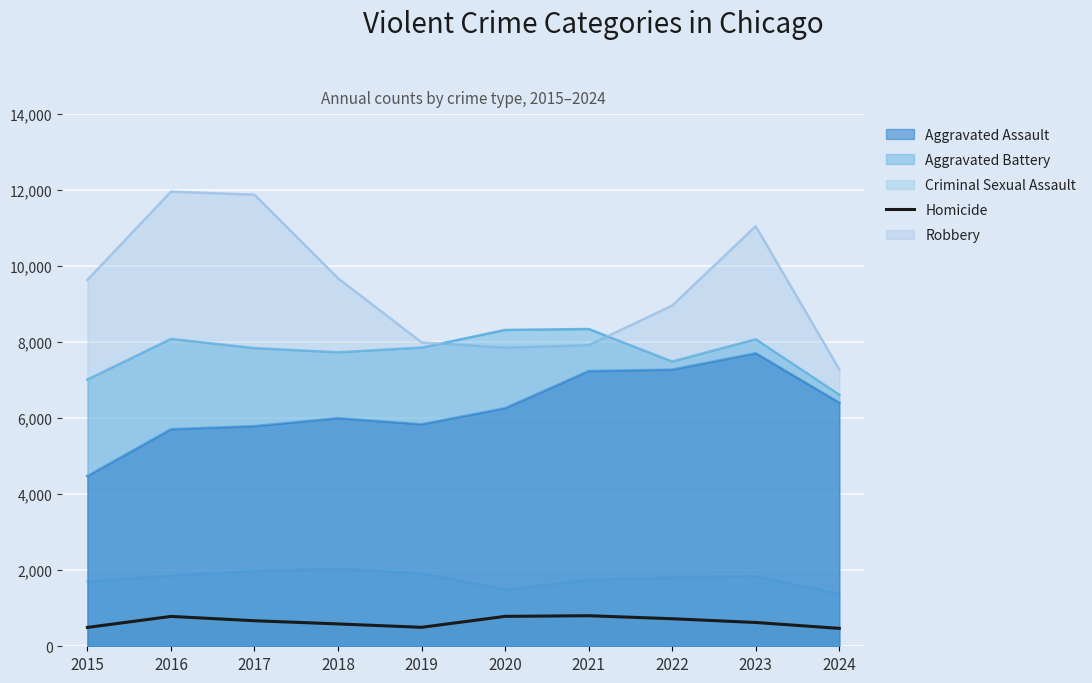

List the series in order of their peak value, highest first.

Robbery, Aggravated Battery, Aggravated Assault, Criminal Sexual Assault, Homicide